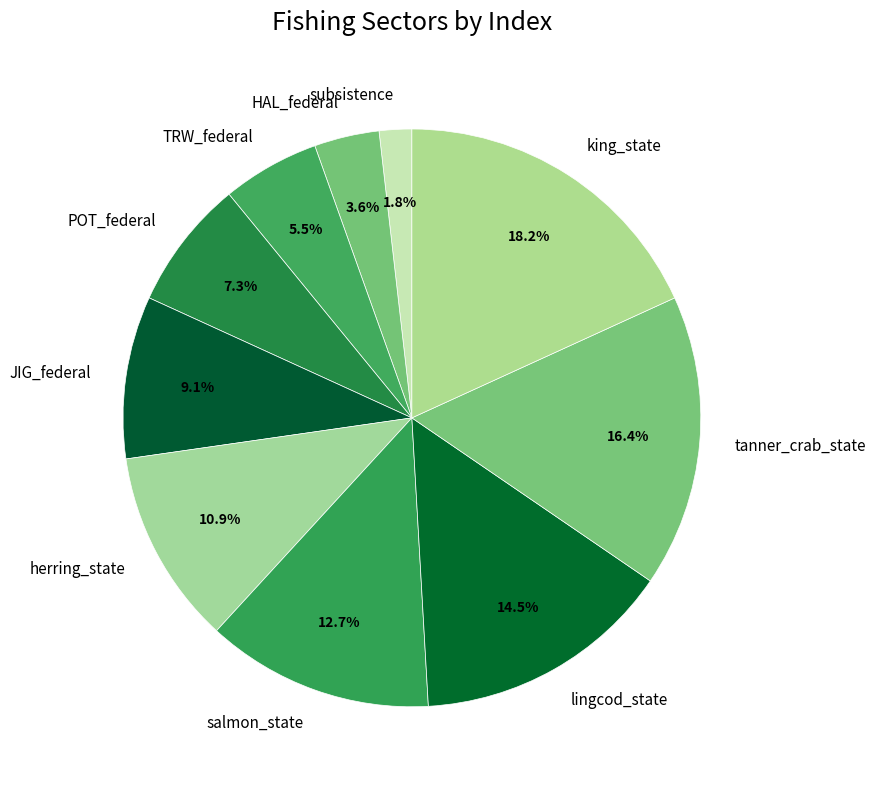

Which slice is the largest?

king_state